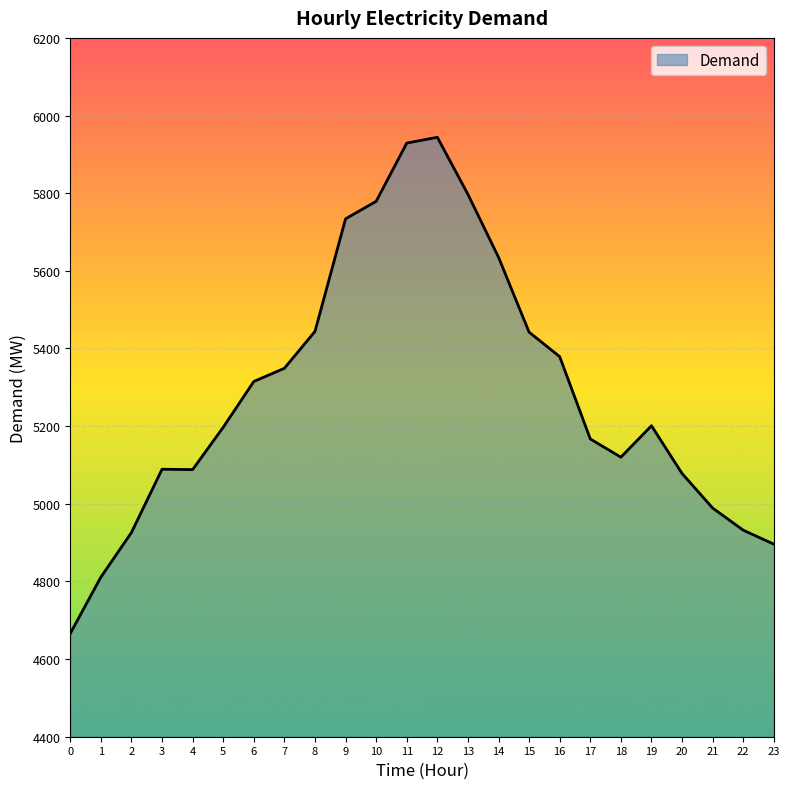

How many lines are shown in the chart?

1